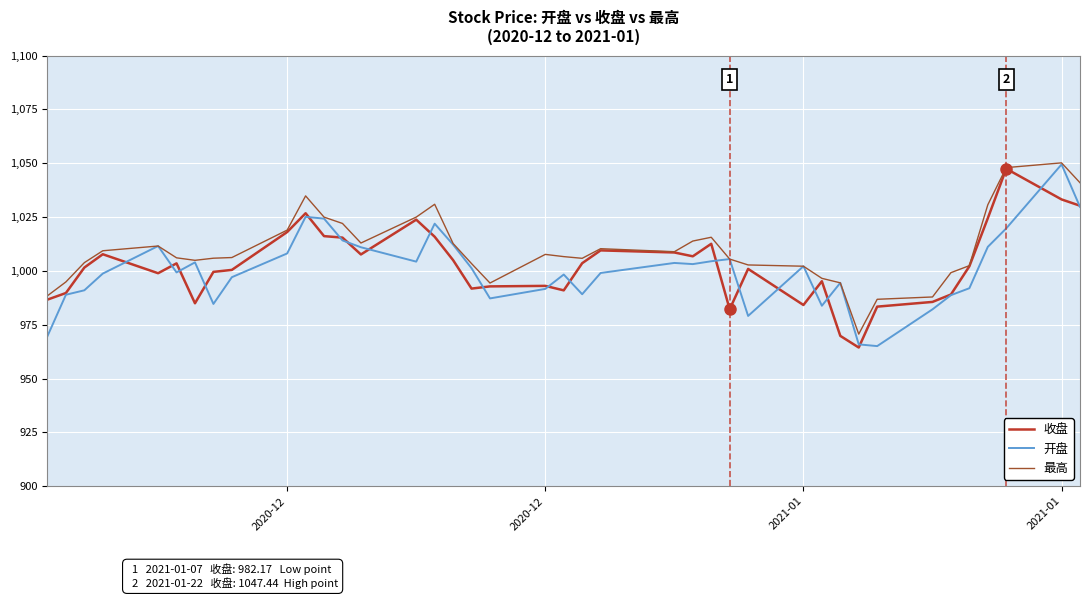

True or false: 收盘 has more than 2 points higher than both neighbors.

True